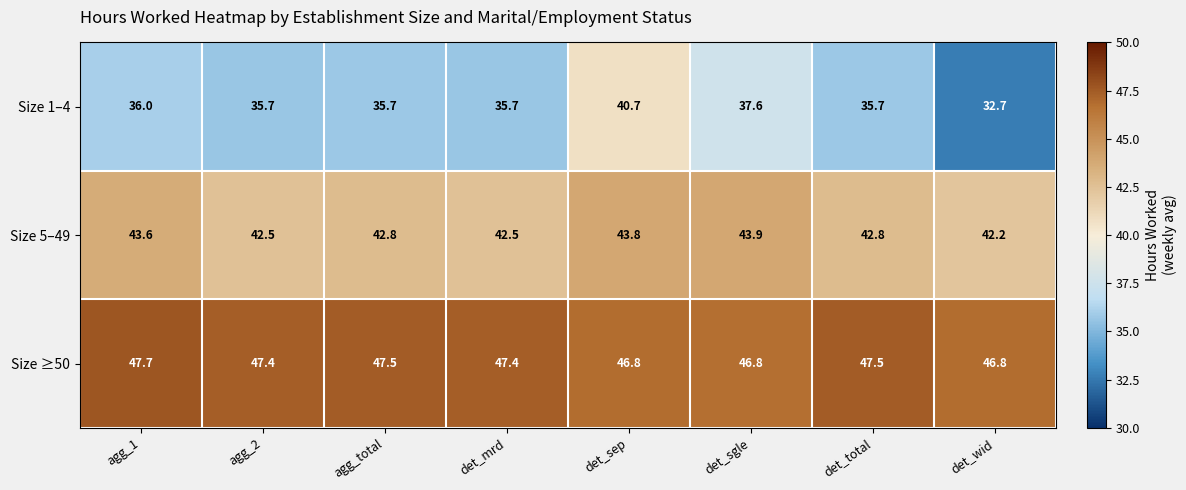

The value of Size 1–4 at det_mrd is 35.7. True or false?

True